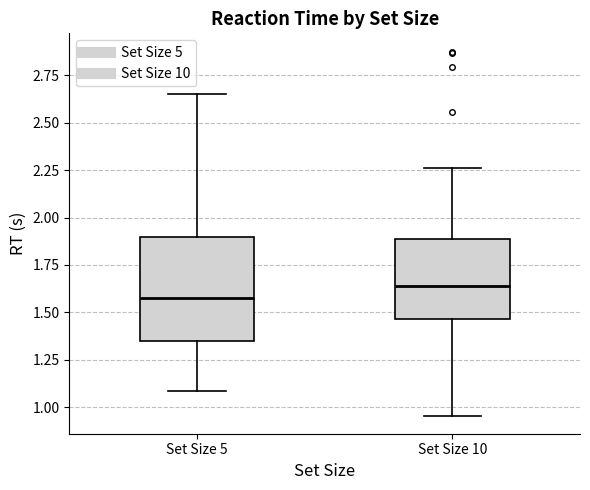

Which box has the lowest median line?

Set Size 5